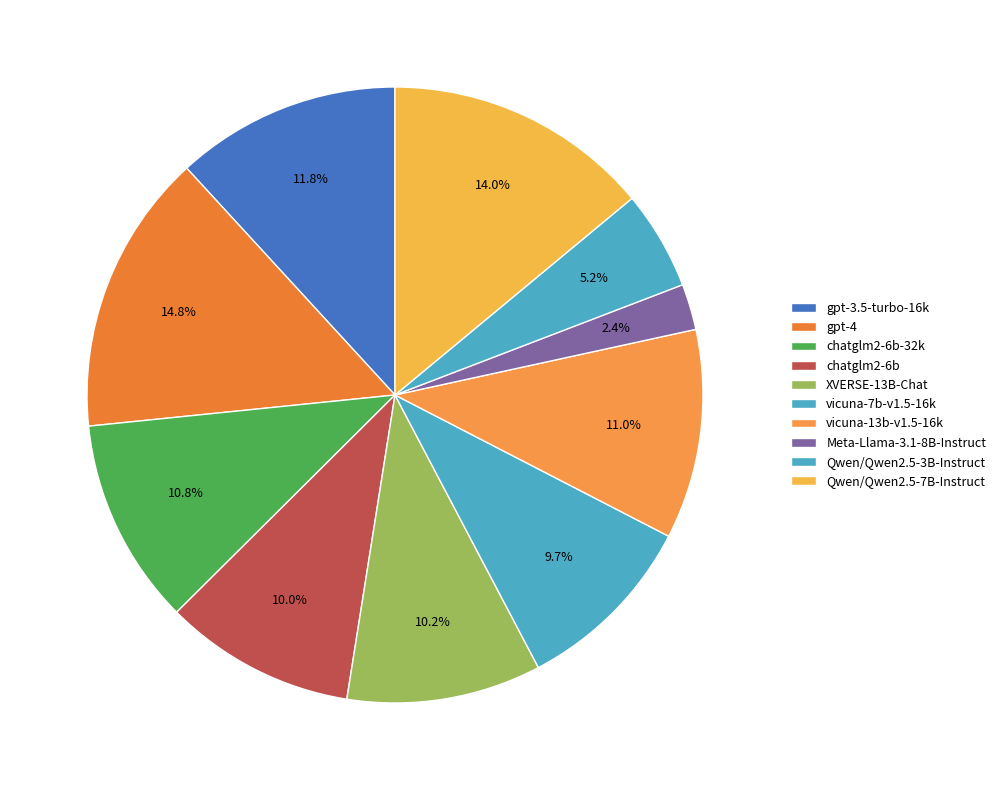

Count the number of slices in the pie.

10